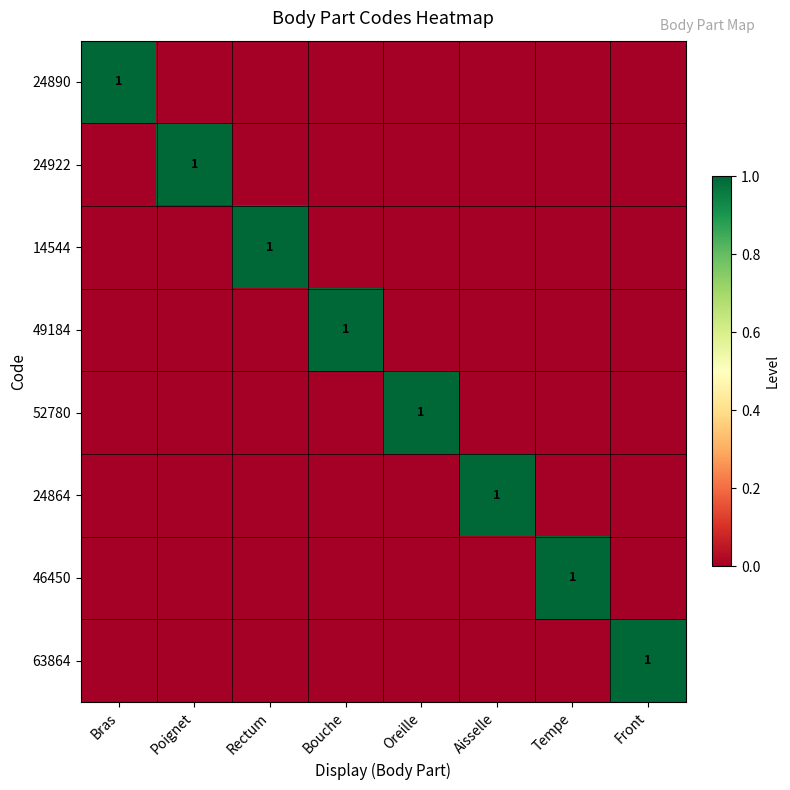

Which has a higher value, Bras or Poignet?

Bras